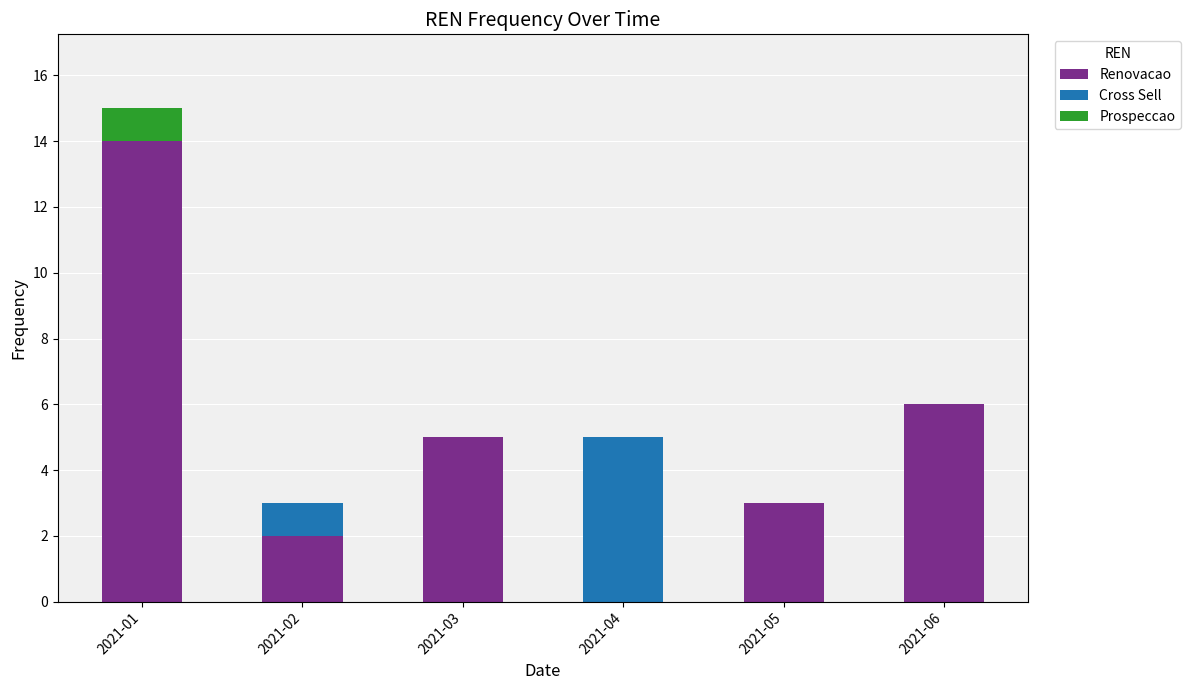

How many distinct data groups are displayed?

3